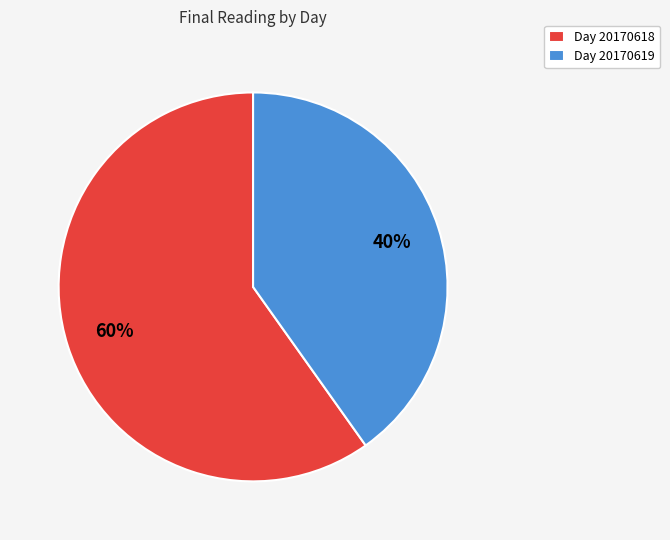

To the nearest percent, what is the average slice percentage?

50%